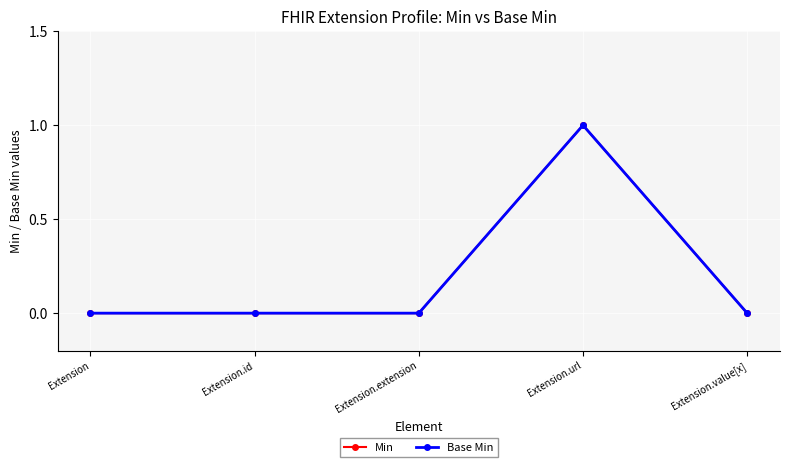

What position from the left is Extension?

1